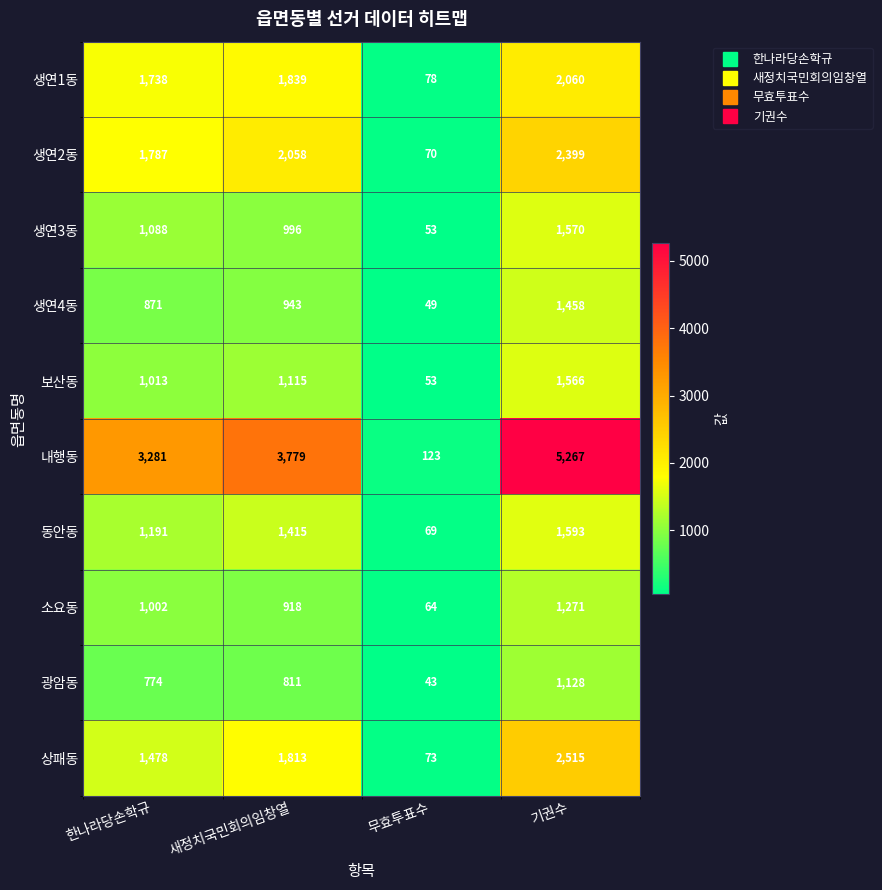

At which label is 소요동 closest to 667?

새정치국민회의임창열